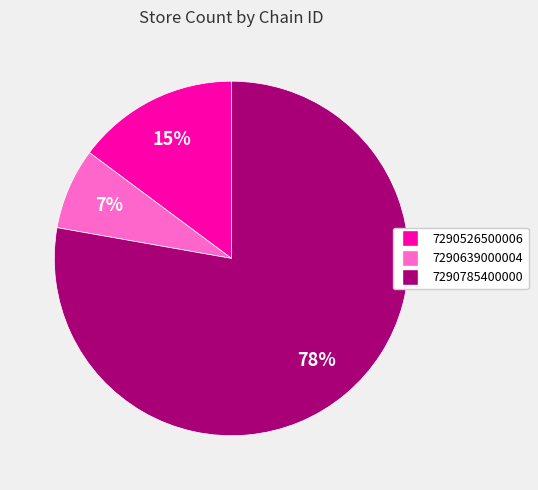

Is it true that 7290526500006 is 15% of the pie?

True